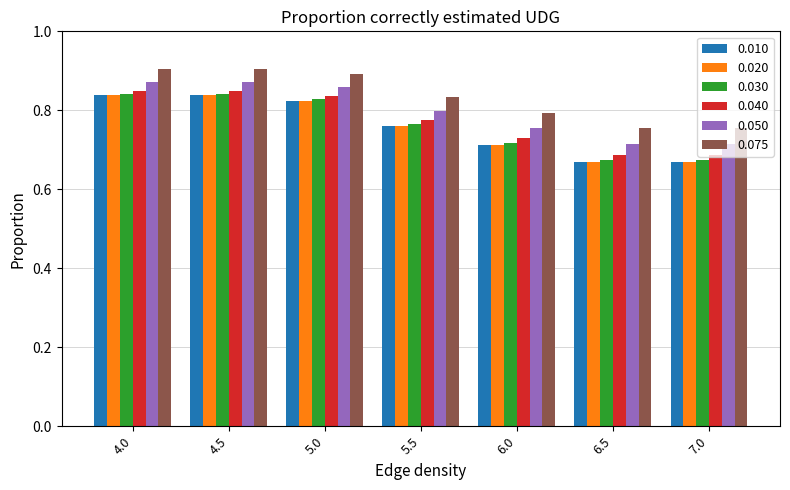

What is the sum of all 0.040 values?

5.4